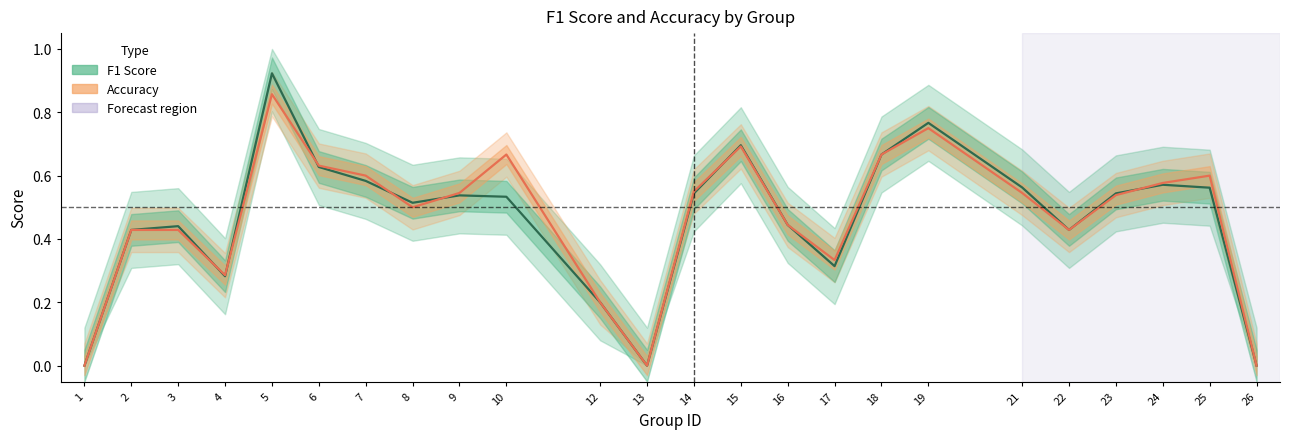

In F1 Score, how many points are lower than both neighbors (excluding endpoints)?

5